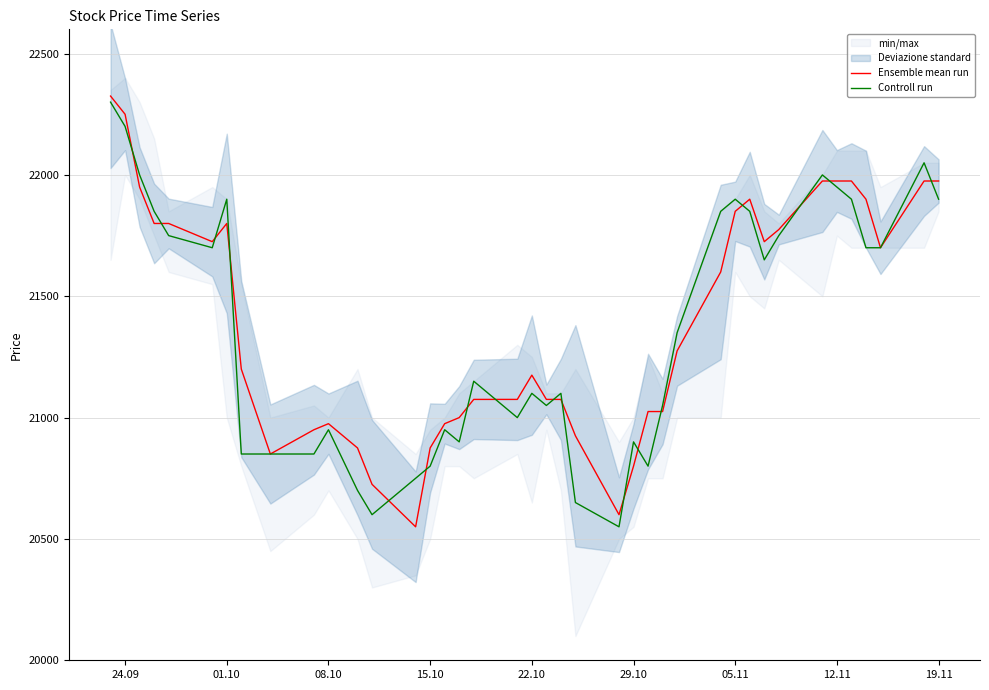

Reading right to left, transcribe all the data shown in this chart.

Ensemble mean run: 21975	21975	21700	21900	21975	21975	21975	21775	21725	21900	21850	21600	21275	21025	21025	20800	20600	20925	21075	21075	21175	21075	21075	21000	20975	20875	20550	20725	20875	20975	20950	20850	21200	21800	21725	21800	21800	21950	22250	22325
Controll run: 21900	22050	21700	21700	21900	21950	22000	21750	21650	21850	21900	21850	21350	21050	20800	20900	20550	20650	21100	21050	21100	21000	21150	20900	20950	20800	20750	20600	20700	20950	20850	20850	20850	21900	21700	21750	21850	22000	22200	22300